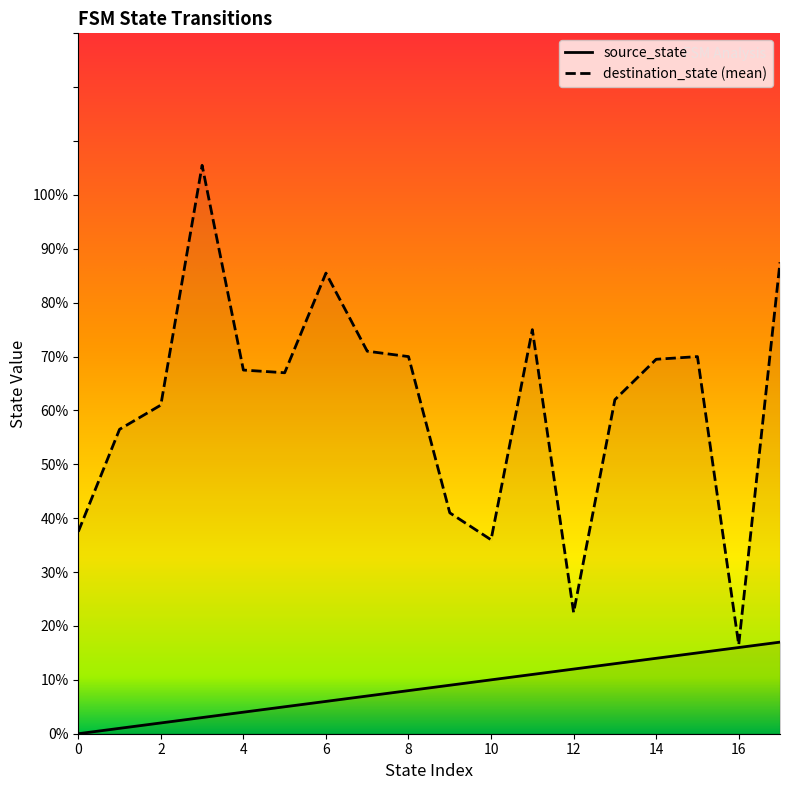

What is the highest value of the source_state series?

17.0